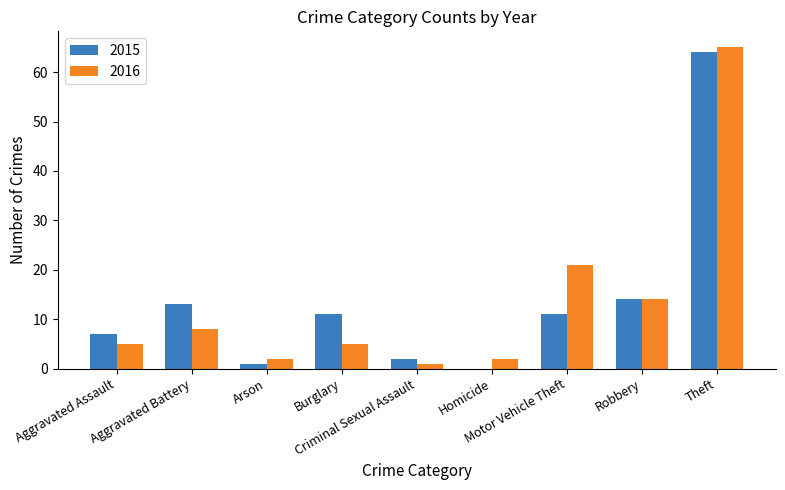

The 2016 series shows 98 at Theft. True or false?

False